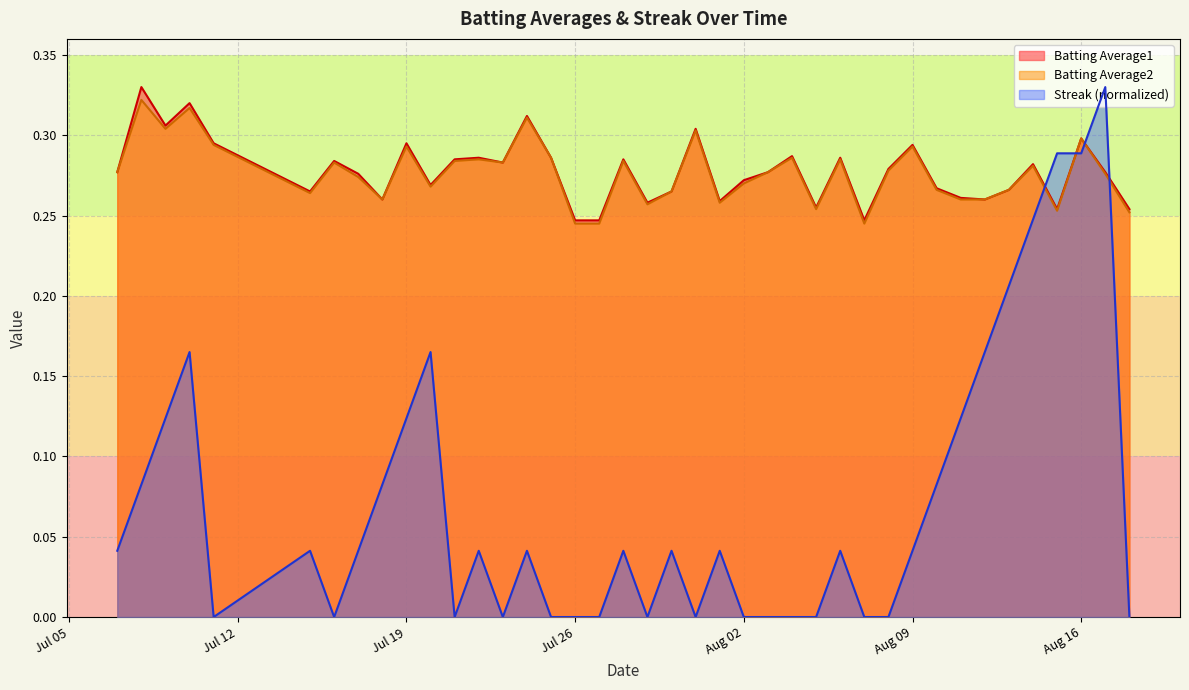

True or false: Batting Average2 and Batting Average1 cross at least once.

False